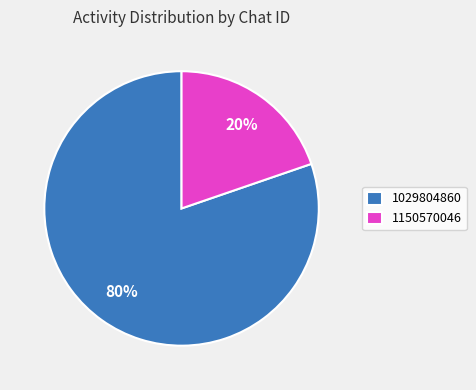

To the nearest percent, what portion does 1150570046 represent?

20%